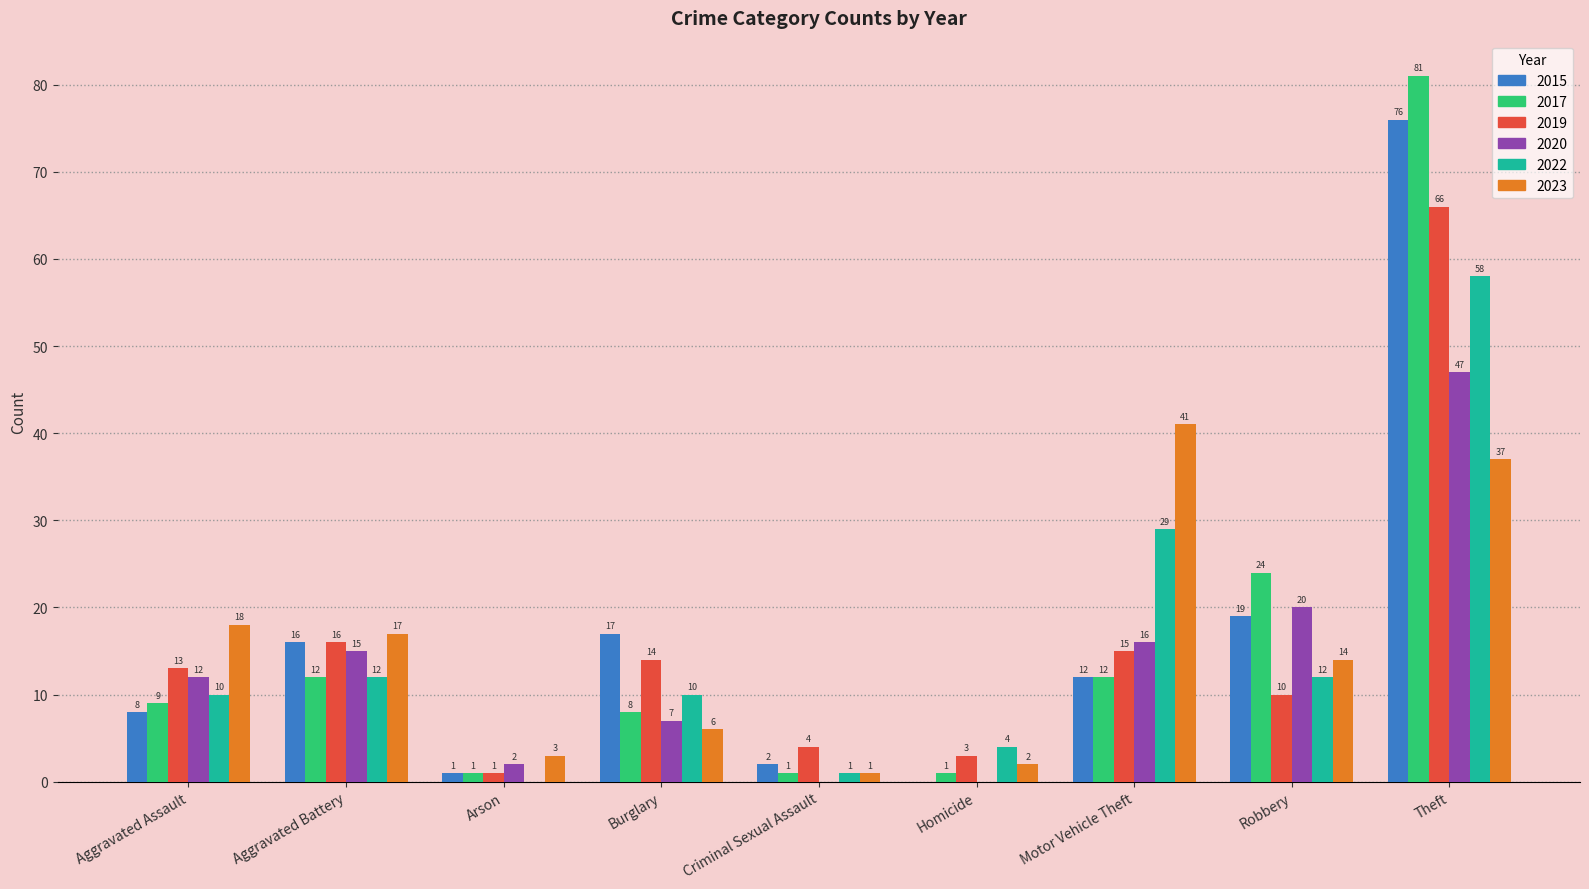

What is the sum of the 2015 values at Arson and Robbery?

20